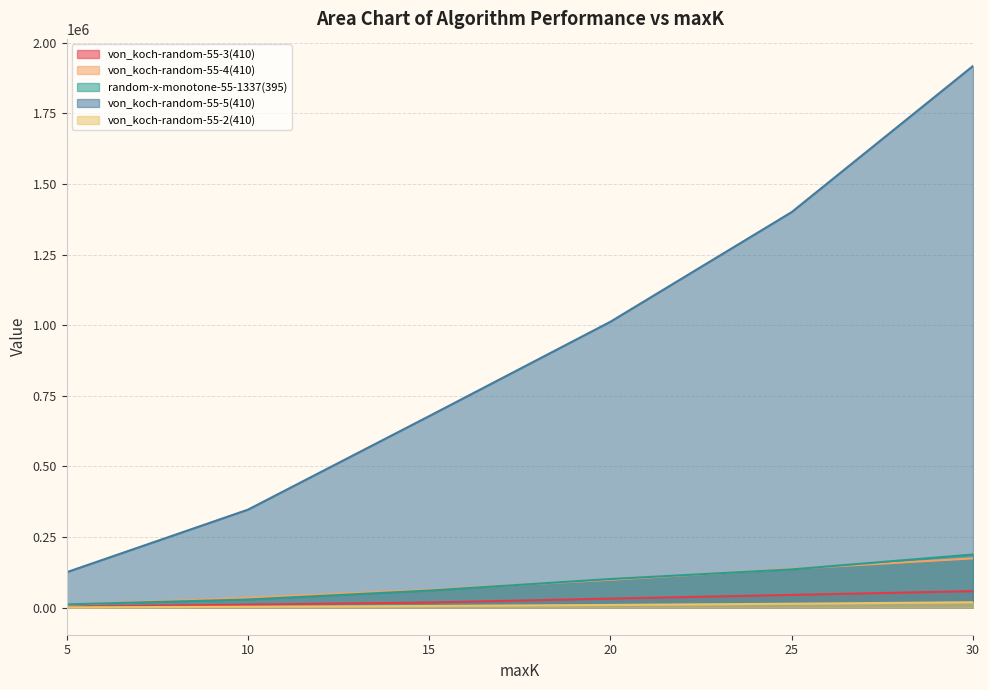

Which category has the lowest value in the von_koch-random-55-5(410) series?

5